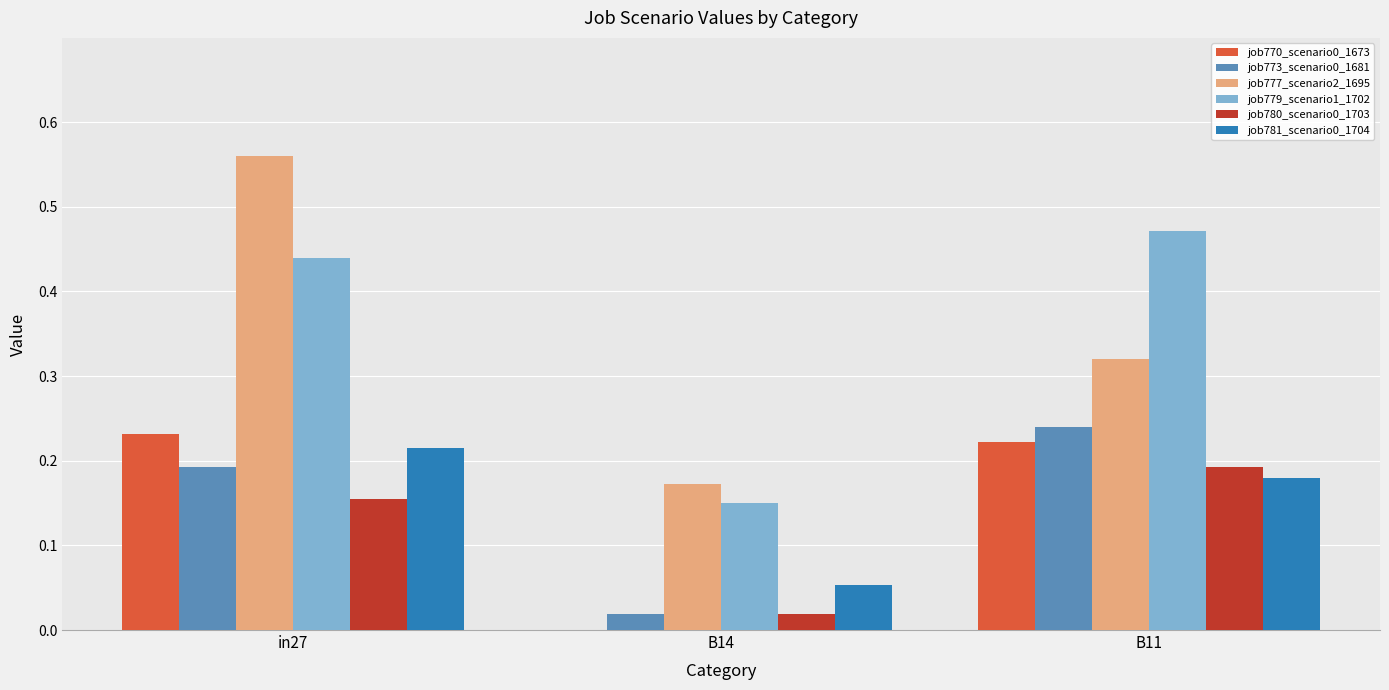

Is the value of job770_scenario0_1673 at in27 greater than the value of job777_scenario2_1695 at in27?

No